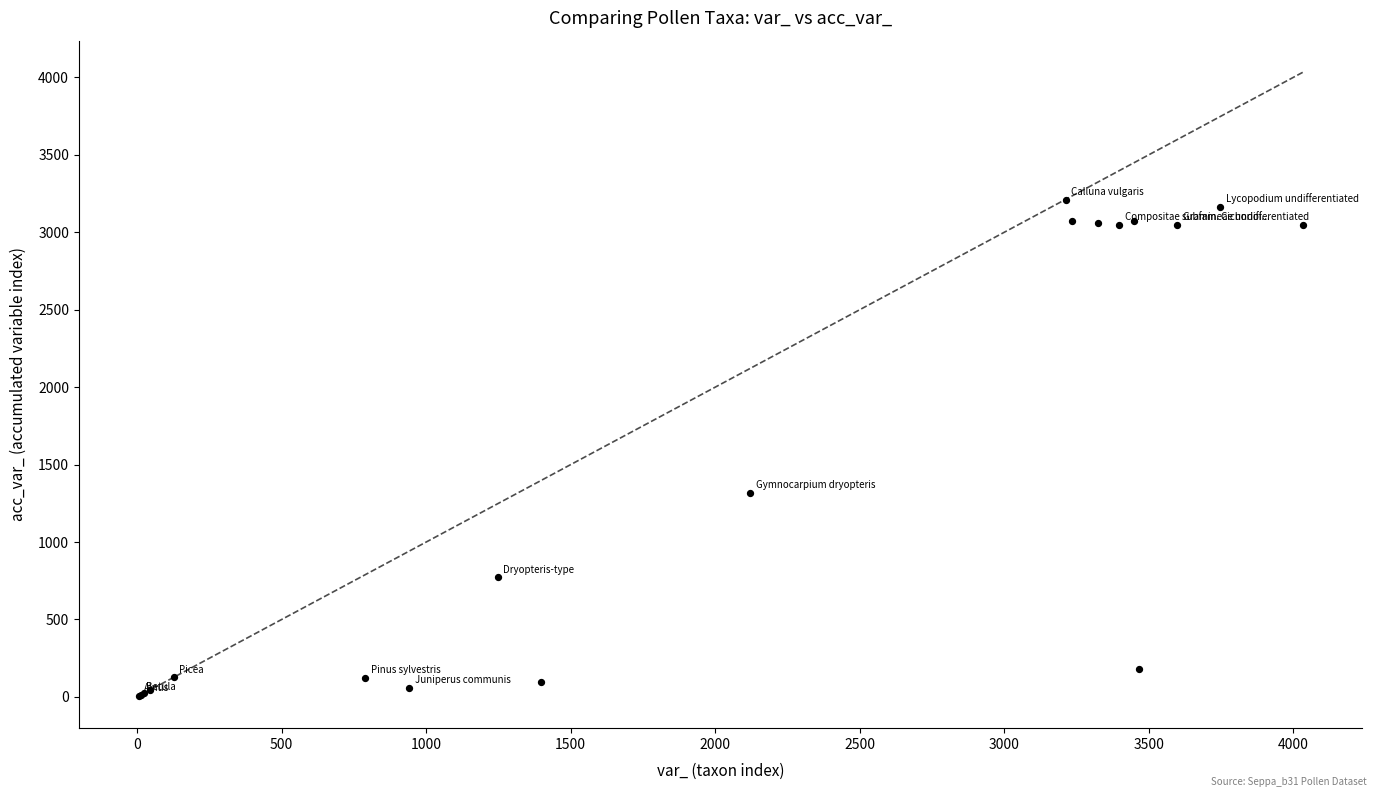

What Y value in the scatter plot is closest to 1608?

1320